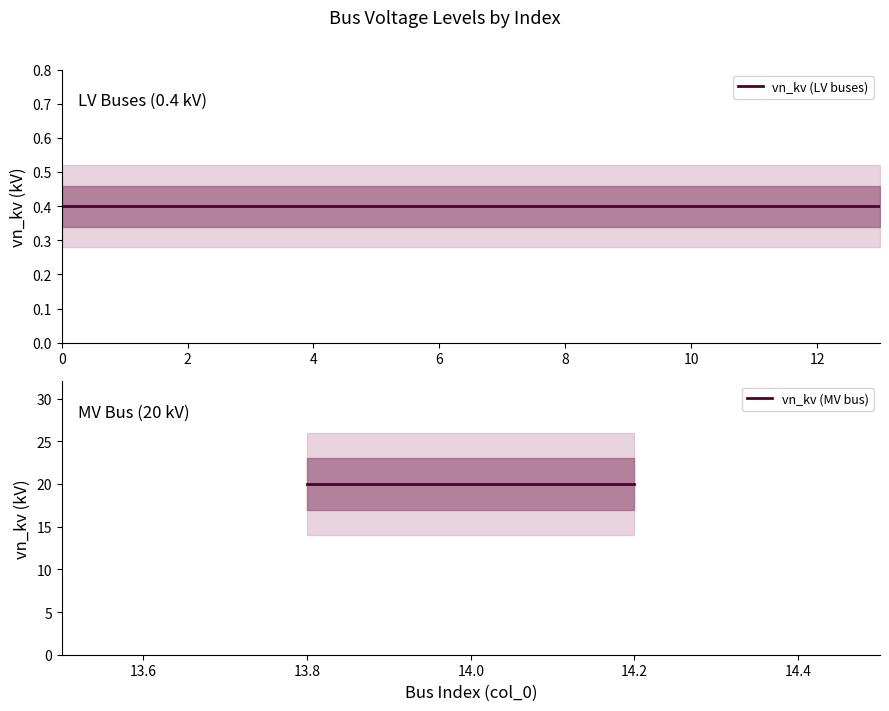

Reading left to right, transcribe all the data shown in this chart.

0=0.4	1=0.4	2=0.4	3=0.4	4=0.4	5=0.4	6=0.4	7=0.4	8=0.4	9=0.4	10=0.4	11=0.4	12=0.4	13=0.4	14=20.0